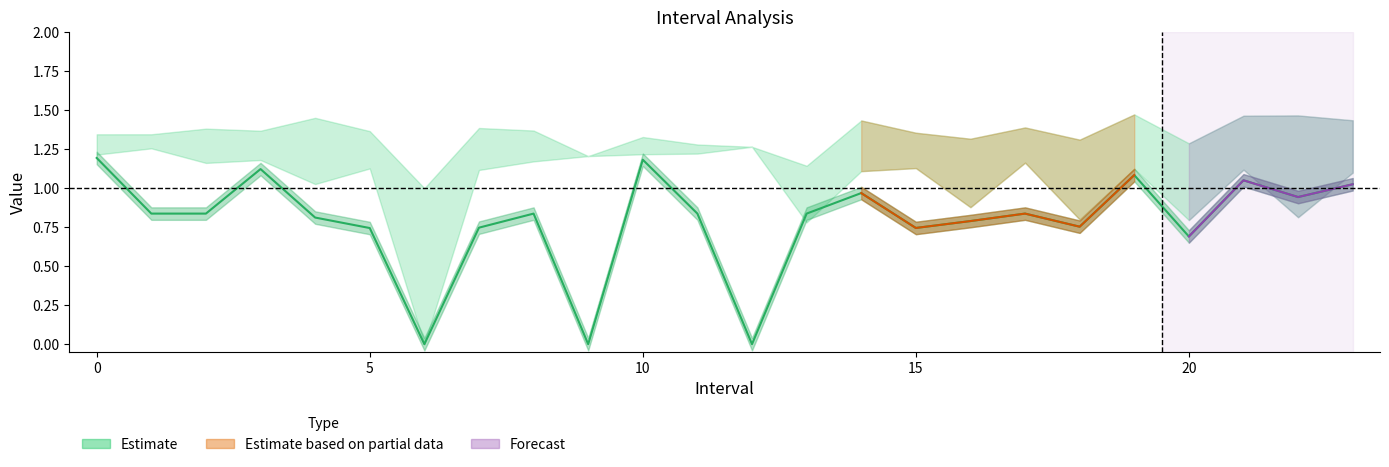

Count the number of data series in this chart.

3